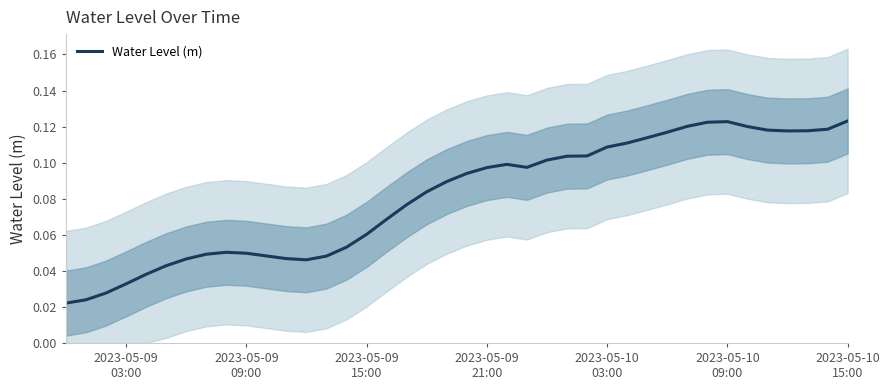

What is the value of the 15th point from the left?

0.1